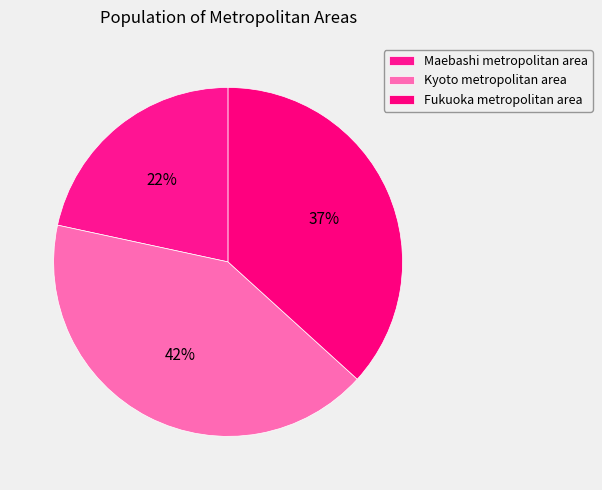

How many segments does this pie chart have?

3